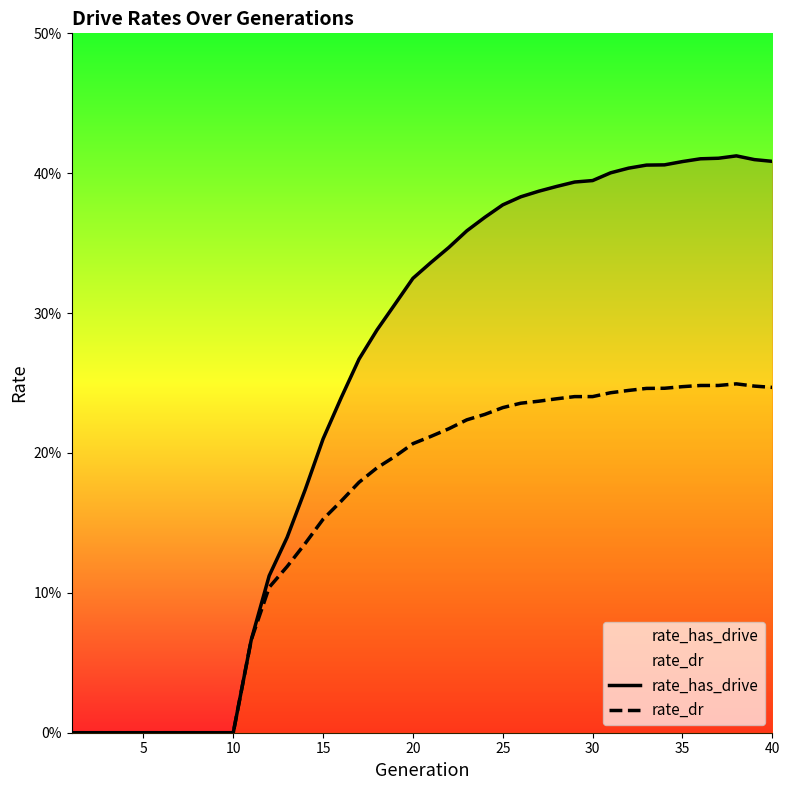

Count the rate_dr values in the range 0 to 1.

40